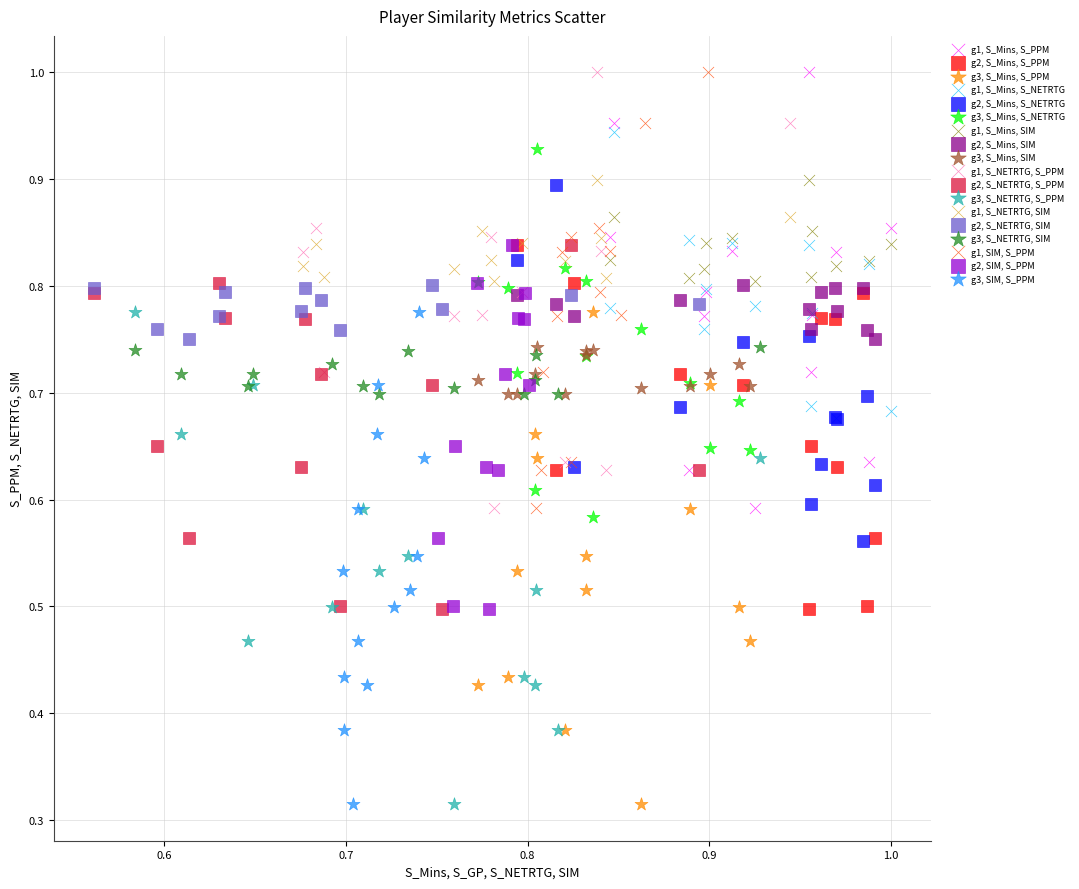

What are all the series names shown in the legend?

g1, S_Mins, S_PPM, g2, S_Mins, S_PPM, g3, S_Mins, S_PPM, g1, S_Mins, S_NETRTG, g2, S_Mins, S_NETRTG, g3, S_Mins, S_NETRTG, g1, S_Mins, SIM, g2, S_Mins, SIM, g3, S_Mins, SIM, g1, S_NETRTG, S_PPM, g2, S_NETRTG, S_PPM, g3, S_NETRTG, S_PPM, g1, S_NETRTG, SIM, g2, S_NETRTG, SIM, g3, S_NETRTG, SIM, g1, SIM, S_PPM, g2, SIM, S_PPM, g3, SIM, S_PPM